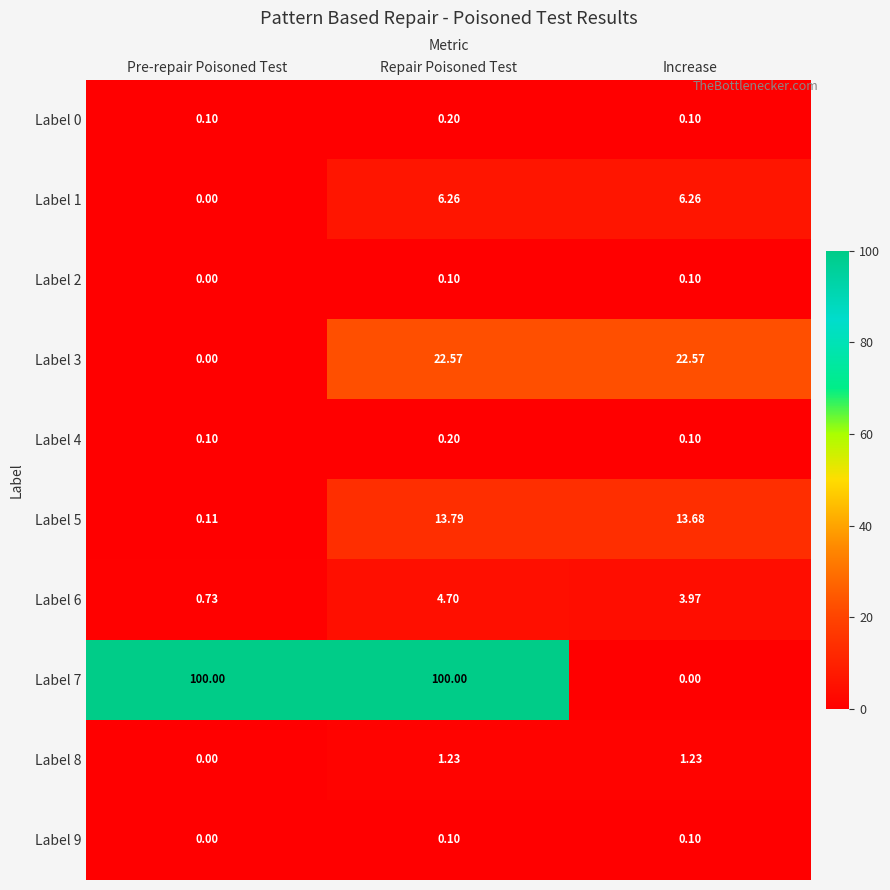

Is the value of Label 0 at Repair Poisoned Test greater than the value of Label 2 at Repair Poisoned Test?

Yes